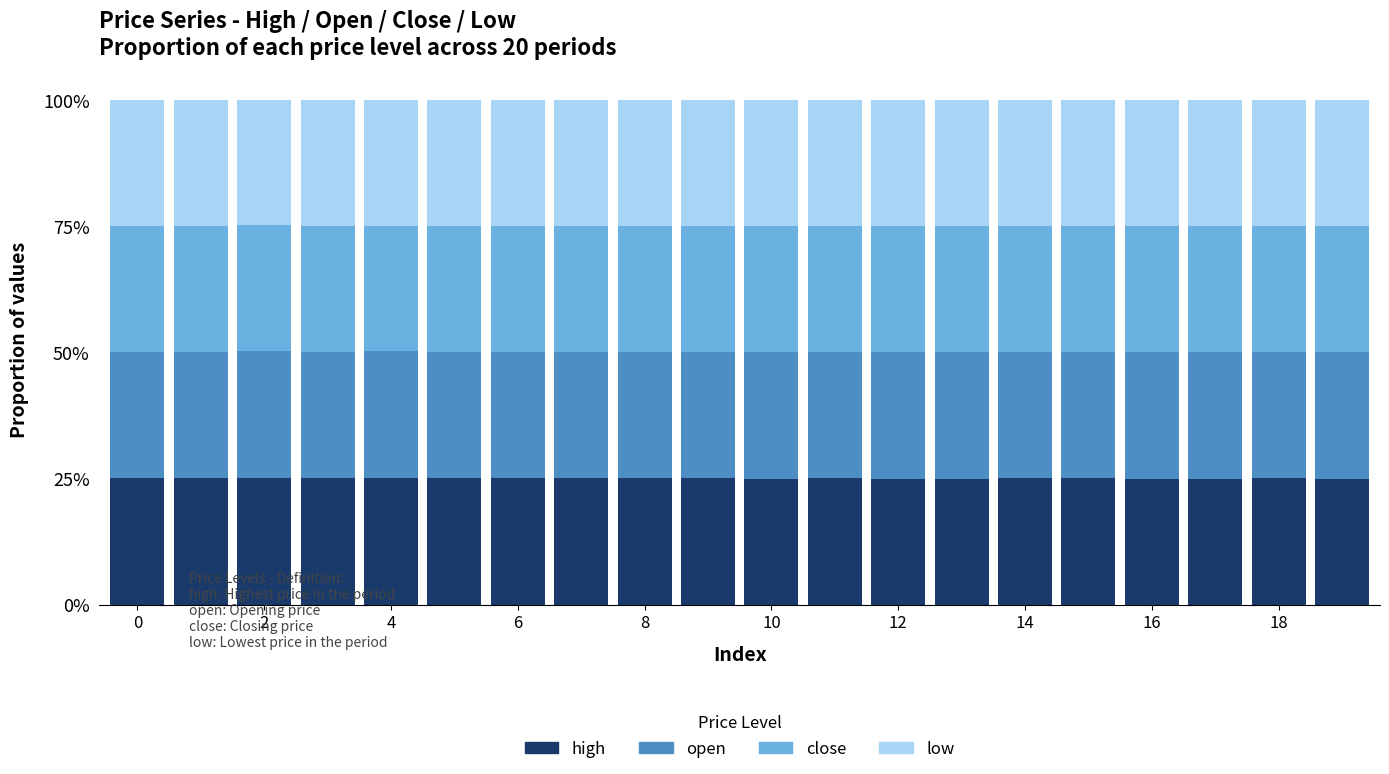

How many series are shown in this chart?

4